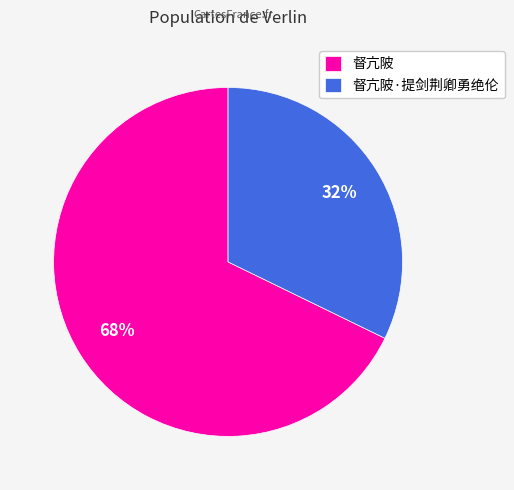

Is it true that 督亢陂 is 59% of the pie?

False